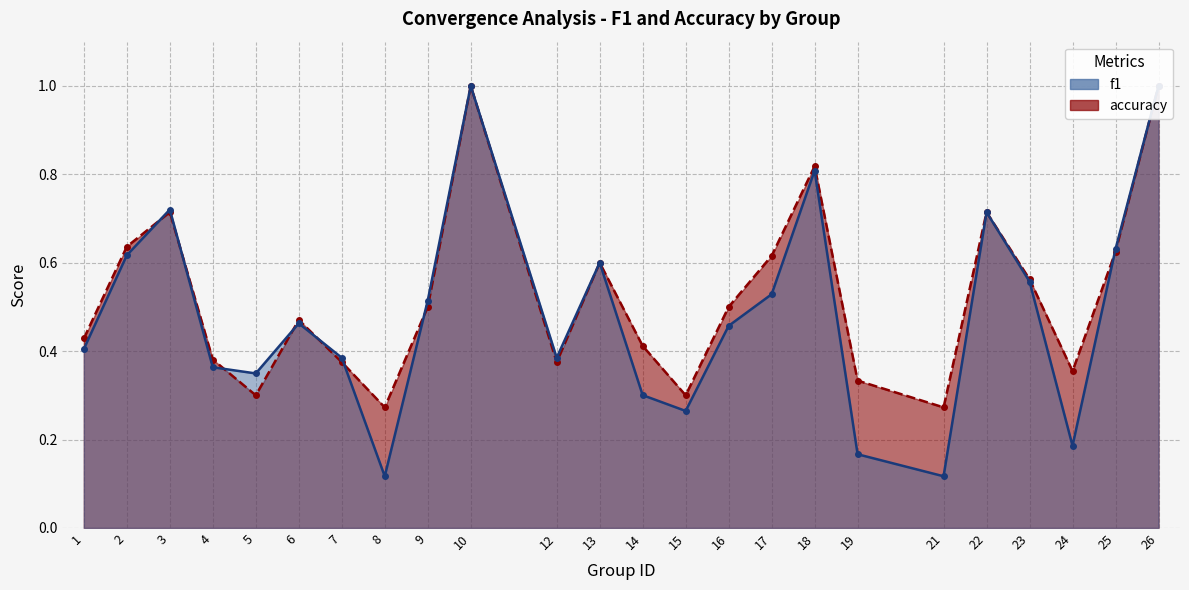

What is the sum of all f1 values?

11.6